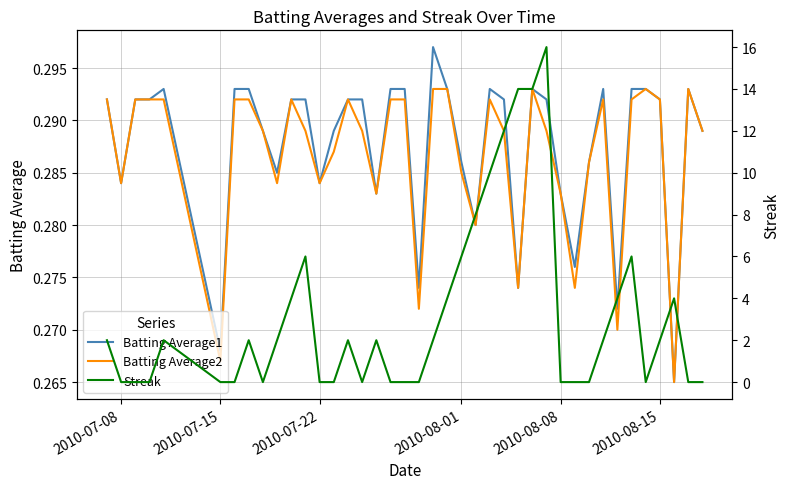

How many categories are shown in the chart?

40